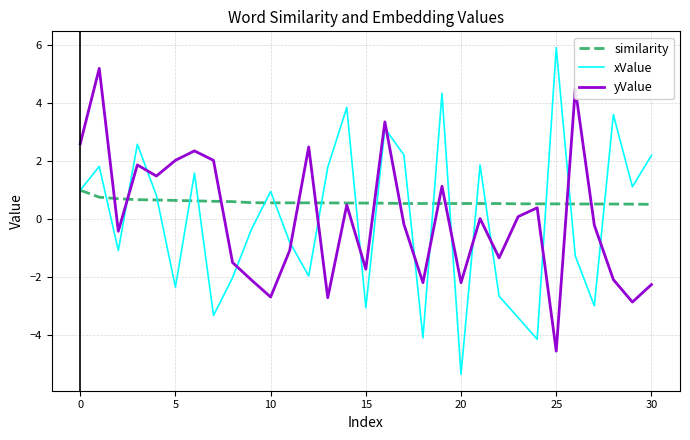

True or false: yValue and xValue cross at least once.

True